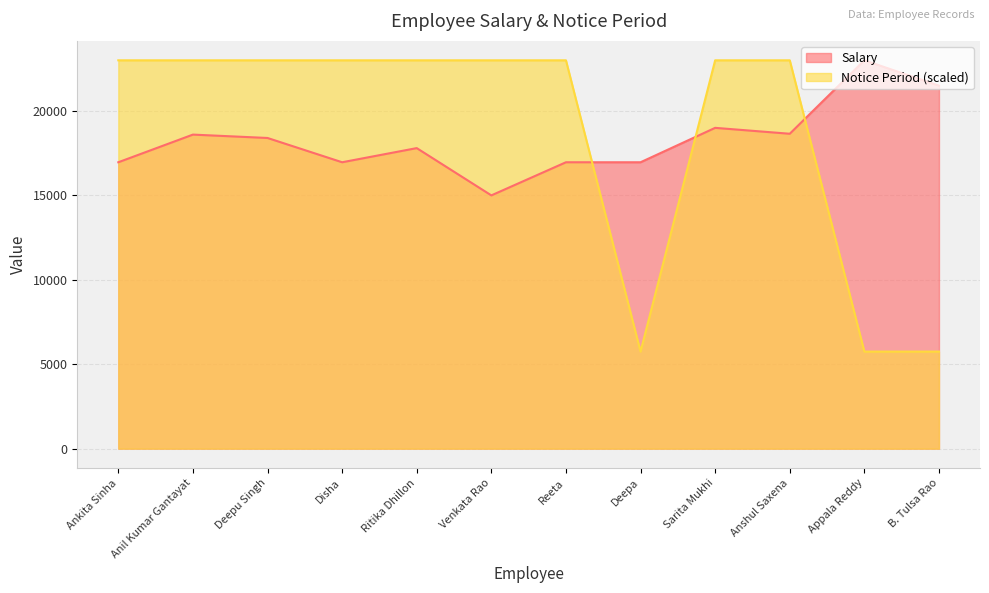

What are all the series names shown in the legend?

Salary, Notice Period (scaled)